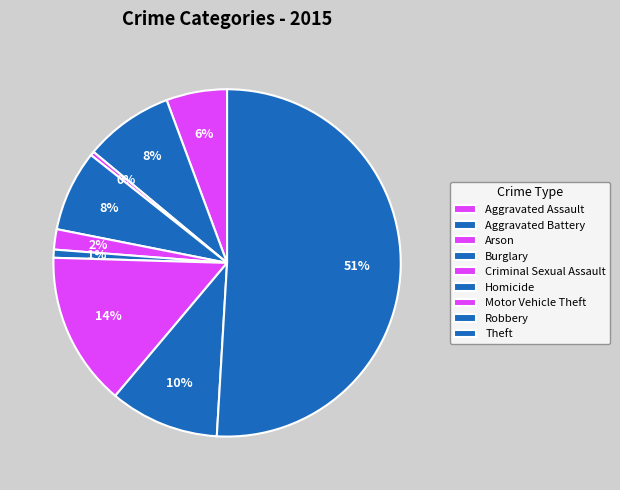

How many slices are in this pie chart?

9